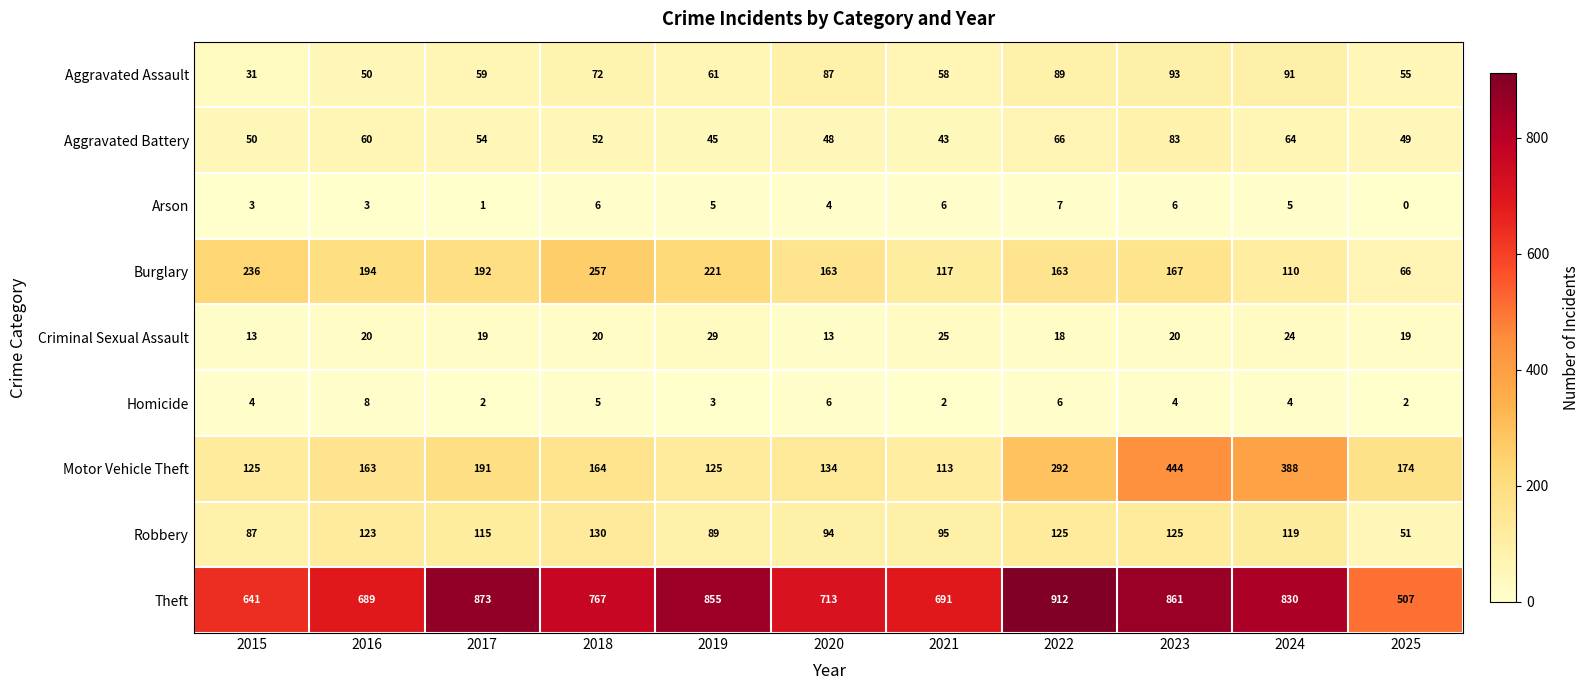

How many Homicide values are between 2 and 6?

10